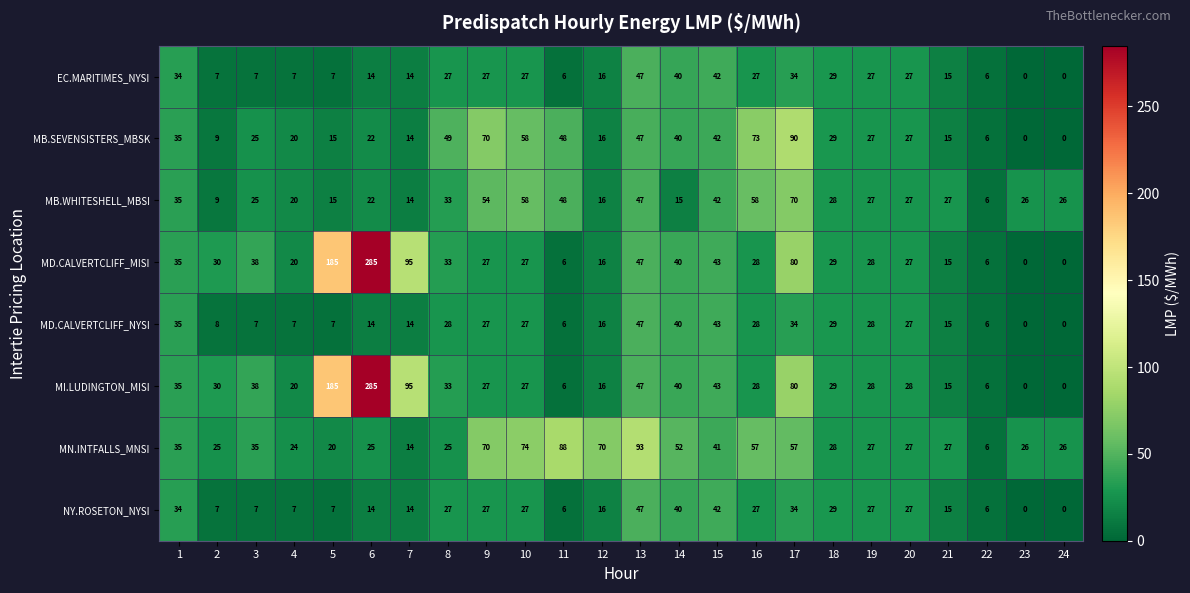

Is the value of MB.SEVENSISTERS_MBSK at 2 greater than the value of NY.ROSETON_NYSI at 10?

No